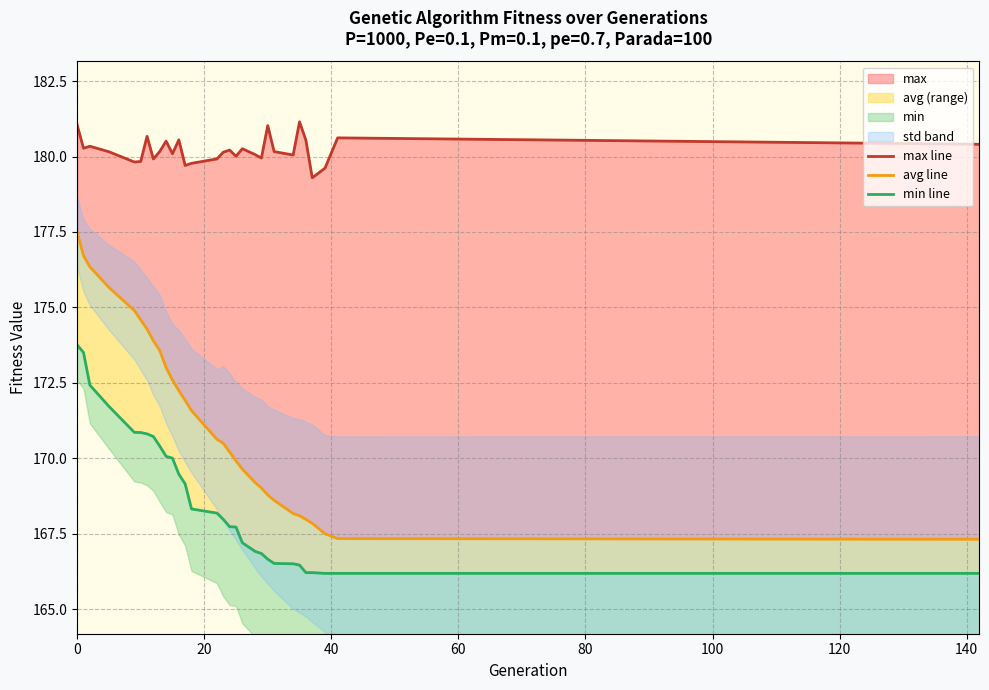

Is it true that max line equals 117.2 at 16?

False